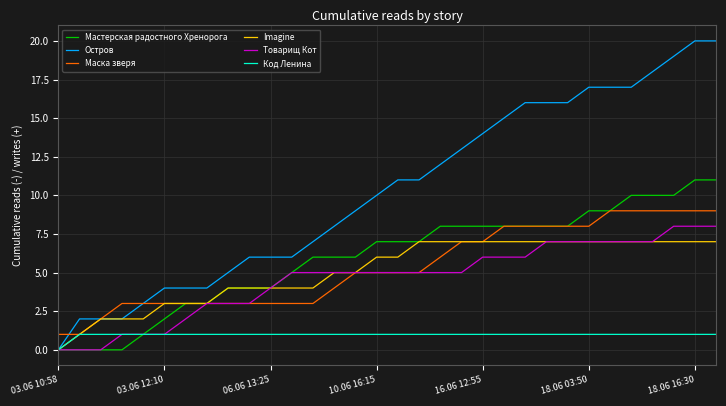

Reading right to left, transcribe all the data shown in this chart.

Мастерская радостного Хренорога: 11	11	10	10	10	9	9	8	8	8	8	8	8	8	7	7	7	6	6	6	5	4	4	4	3	3	2	1	0	0	0	0
Остров: 20	20	19	18	17	17	17	16	16	16	15	14	13	12	11	11	10	9	8	7	6	6	6	5	4	4	4	3	2	2	2	0
Маска зверя: 9	9	9	9	9	9	8	8	8	8	8	7	7	6	5	5	5	5	4	3	3	3	3	3	3	3	3	3	3	2	1	1
Imagine: 7	7	7	7	7	7	7	7	7	7	7	7	7	7	7	6	6	5	5	4	4	4	4	4	3	3	3	2	2	2	1	0
Товарищ Кот: 8	8	8	7	7	7	7	7	7	6	6	6	5	5	5	5	5	5	5	5	5	4	3	3	3	2	1	1	1	0	0	0
Код Ленина: 1	1	1	1	1	1	1	1	1	1	1	1	1	1	1	1	1	1	1	1	1	1	1	1	1	1	1	1	1	1	1	0